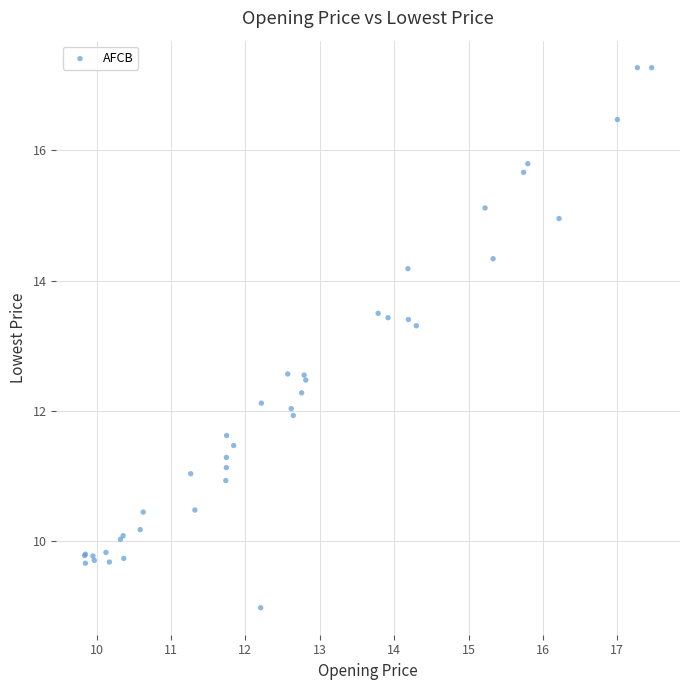

What Y value in the scatter plot is closest to 13?

13.3